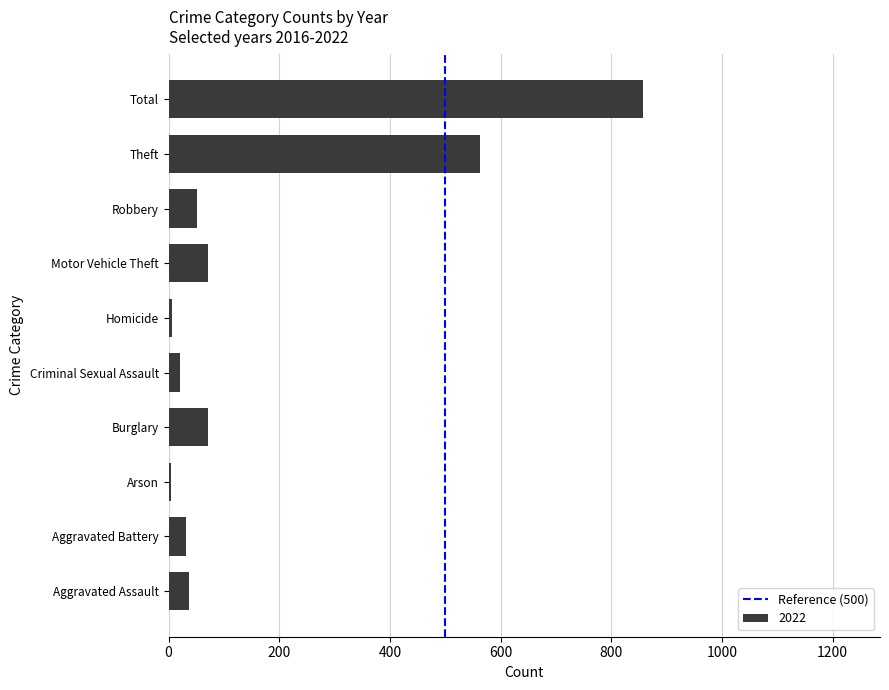

What is the greatest value displayed?

857